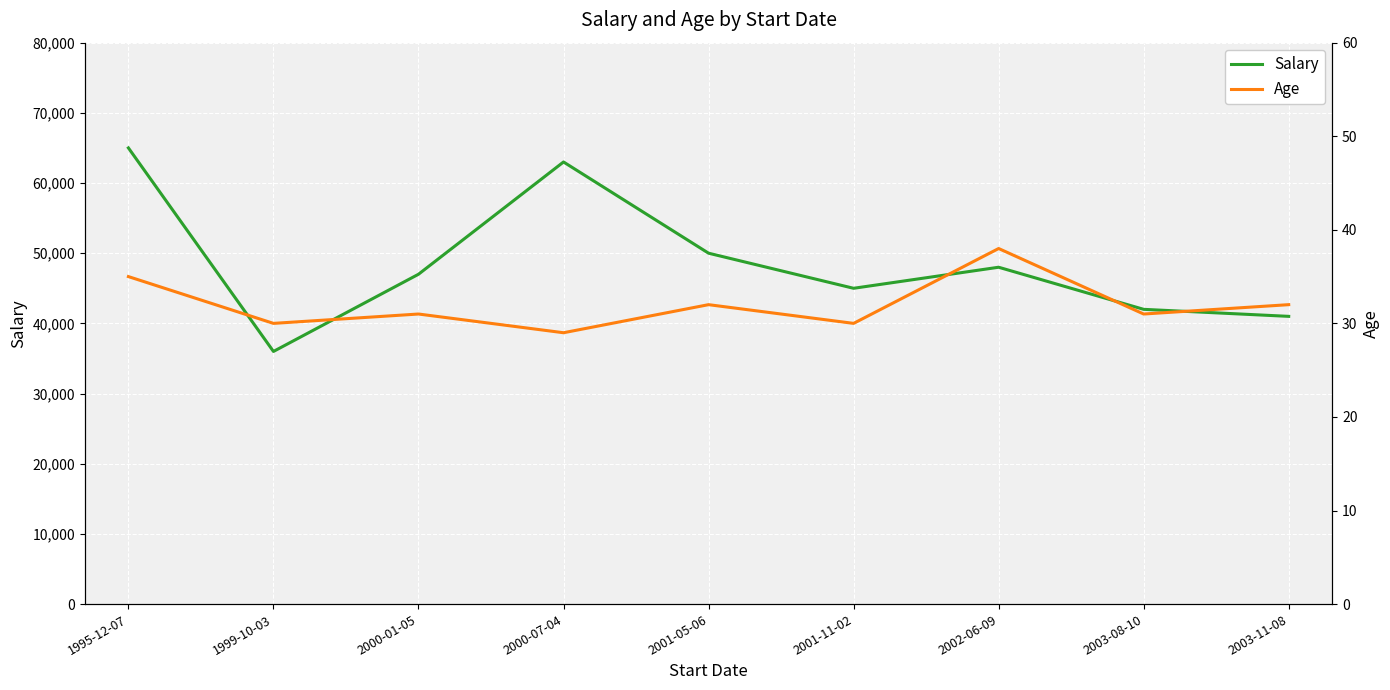

What is the difference between the maximum and minimum values in the Age series?

9